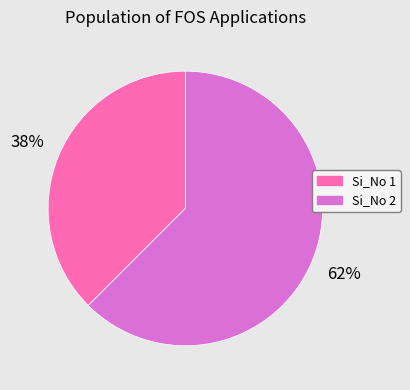

Rank the categories by value from highest to lowest.

Si_No 2, Si_No 1